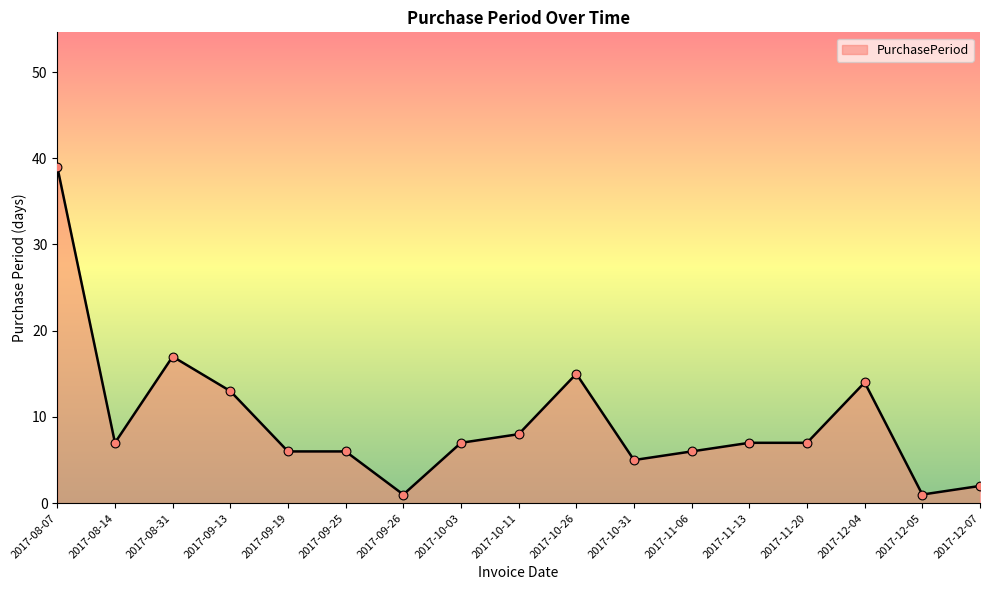

What is the change in value from 2017-08-14 to 2017-08-31?

+10